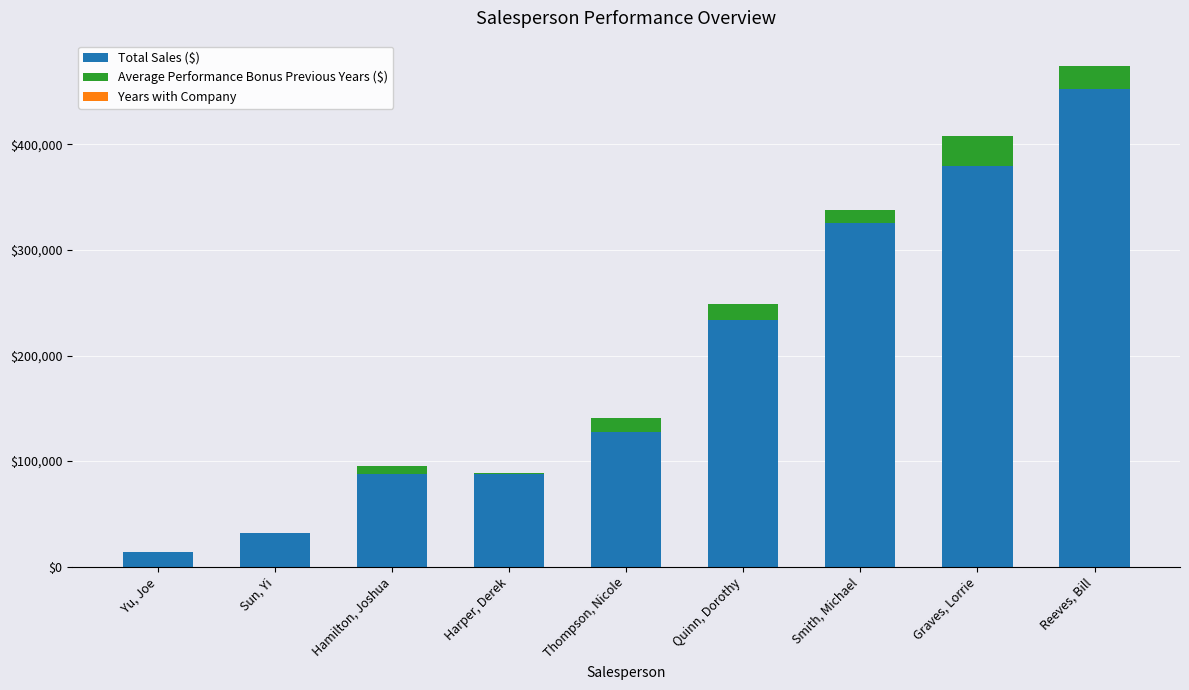

The value of Total Sales ($) at Graves, Lorrie is 648771.3. True or false?

False